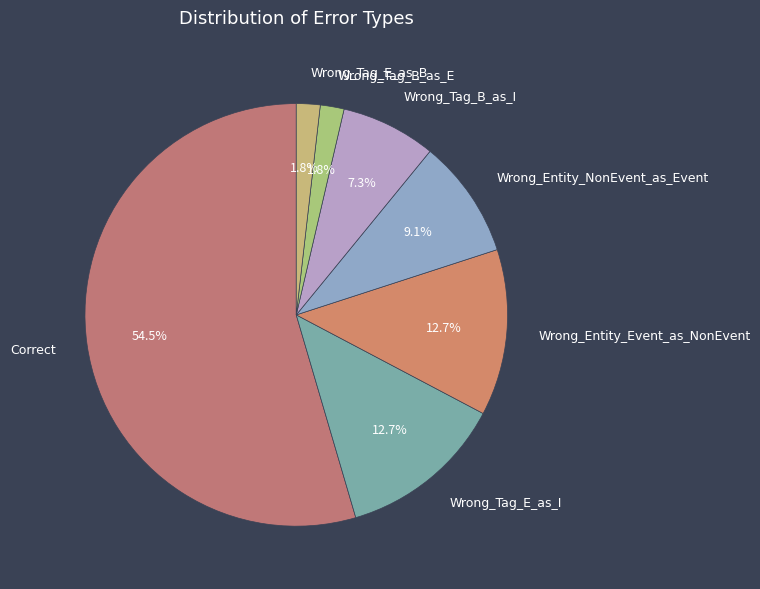

What is the largest slice in the pie chart?

Correct